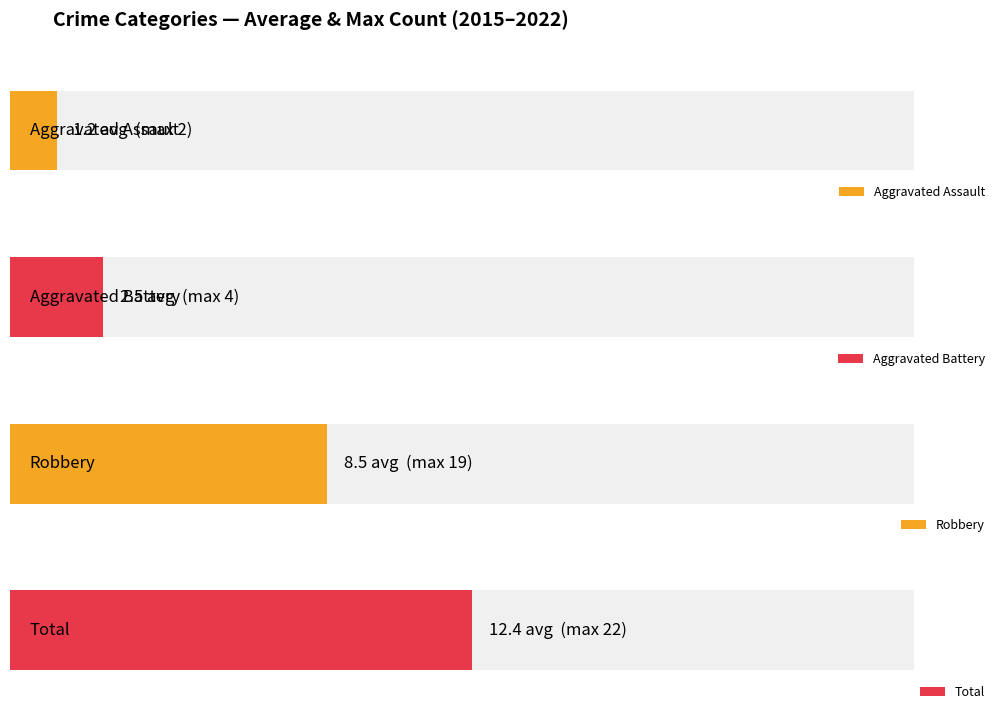

True or false: Total has a value of 12 at 2021.

False